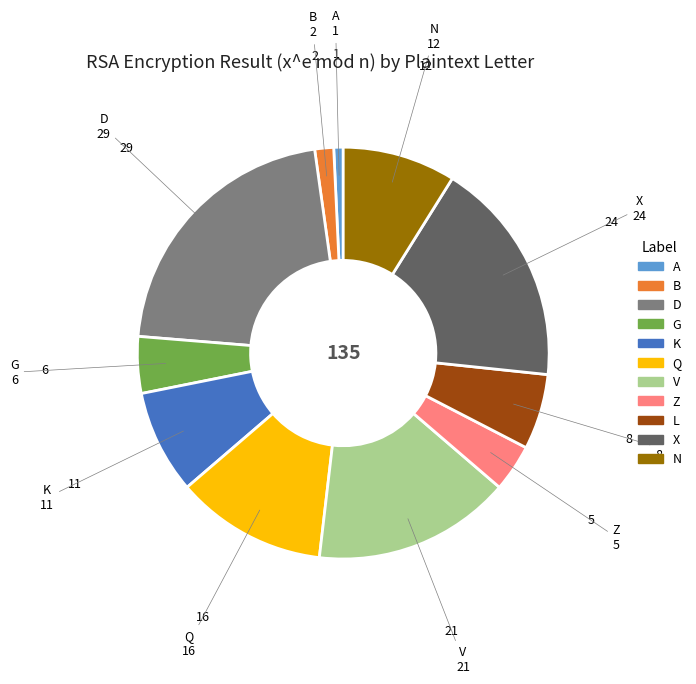

Do D and N together represent more than half of the pie?

No